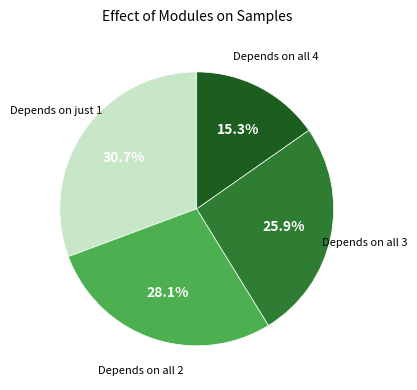

To the nearest percent, what is the difference between the largest and smallest slice percentages?

15%